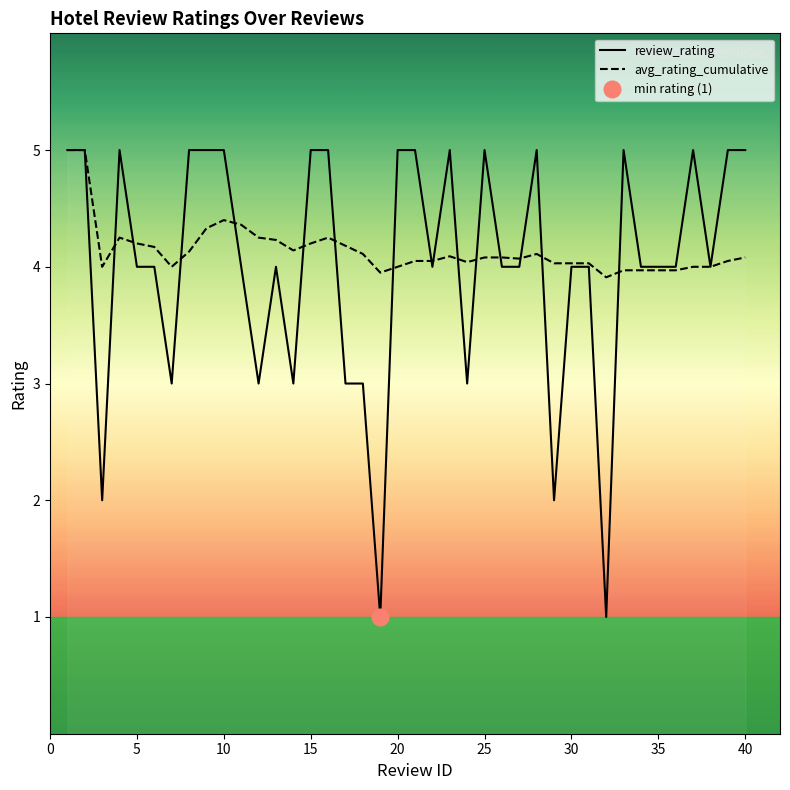

At which label does avg_rating_cumulative reach its minimum?

32